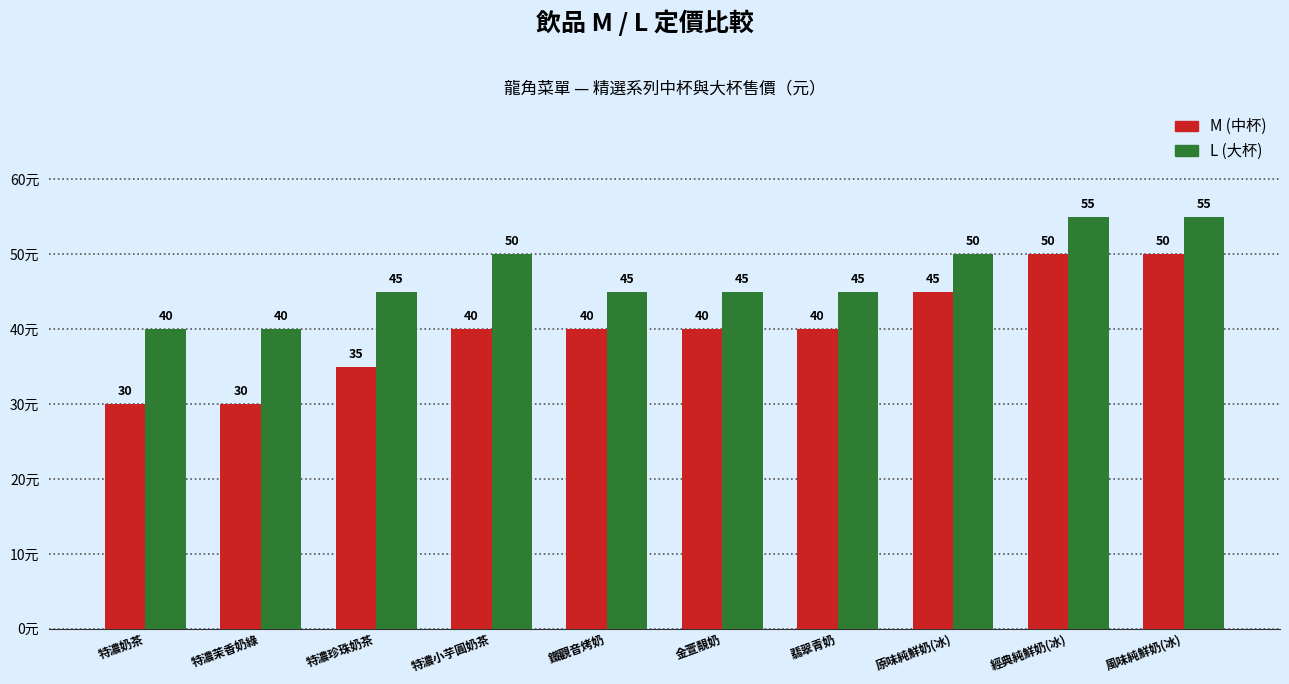

Does the chart contain stacked bars?

No